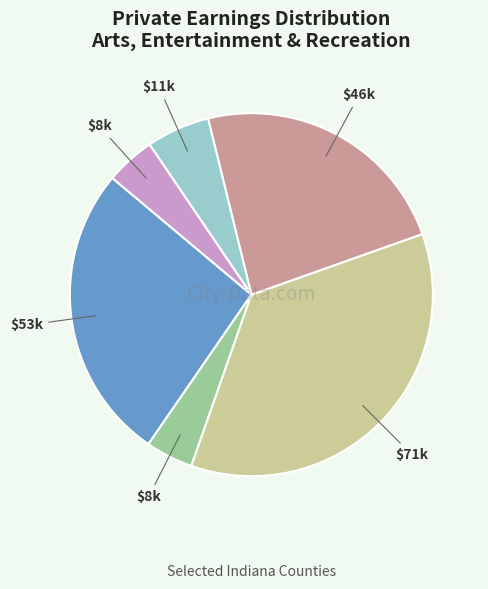

Does any single category account for the majority?

No